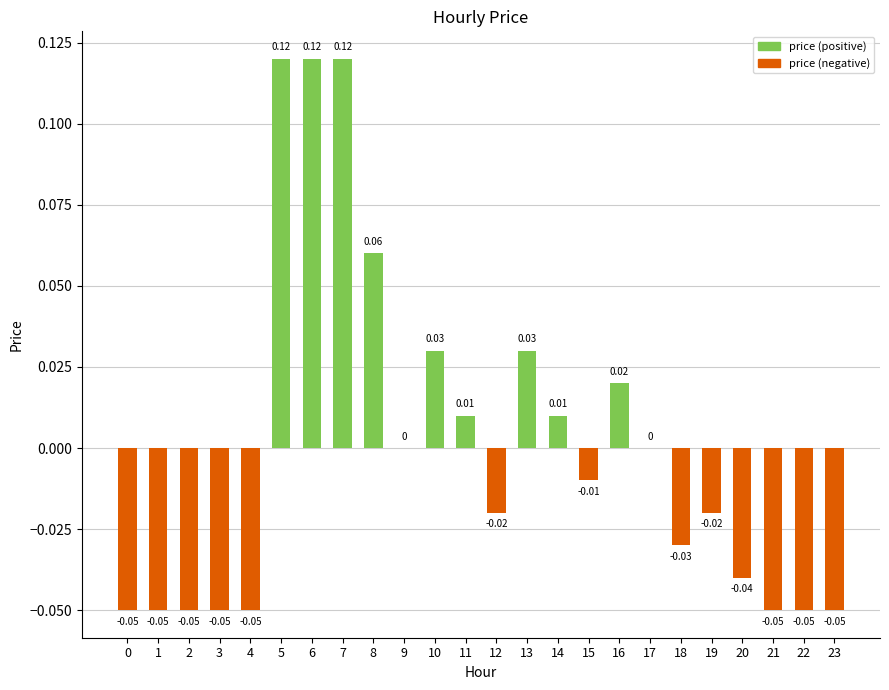

How many categories are shown in the chart?

24